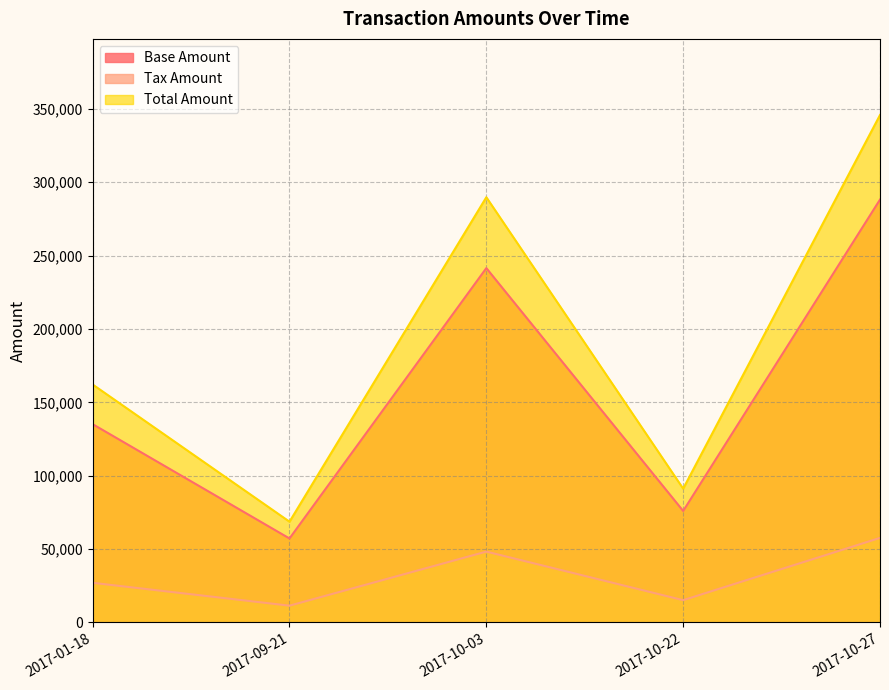

At which category is the sum across all series the highest?

2017-10-27